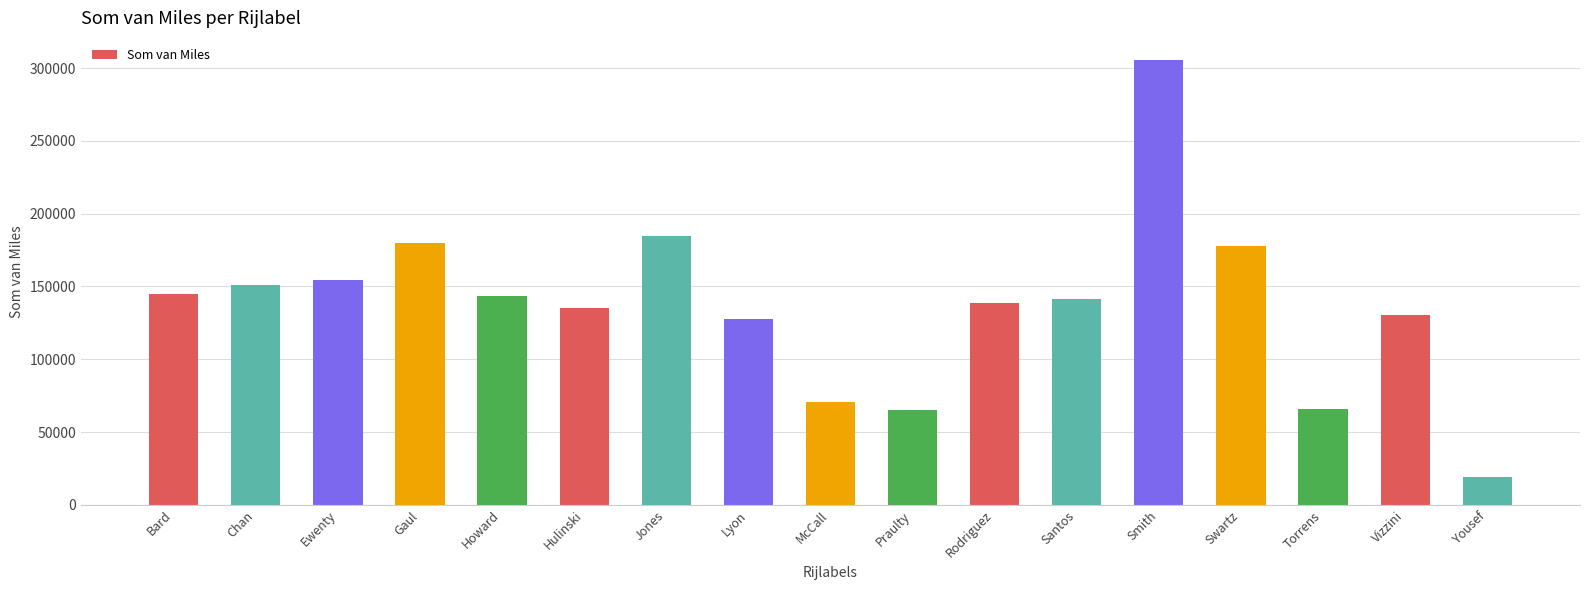

Count the number of categories in the chart.

17